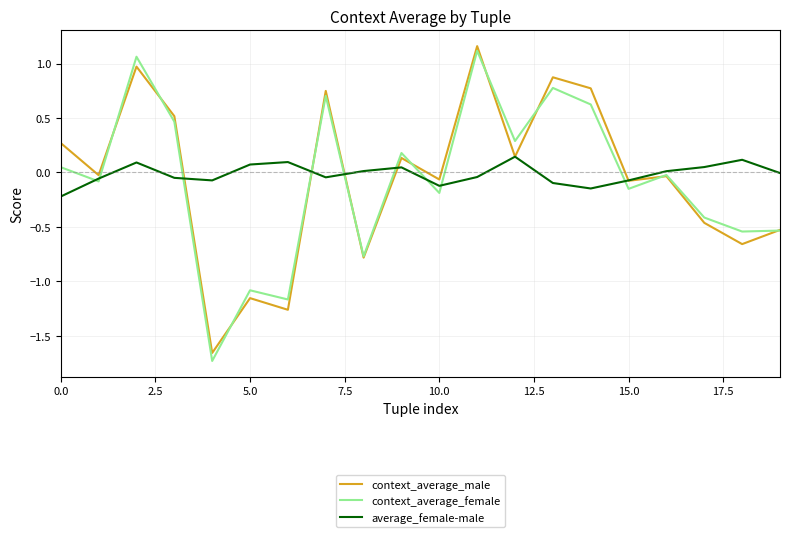

How many positive values does the context_average_female series have?

9